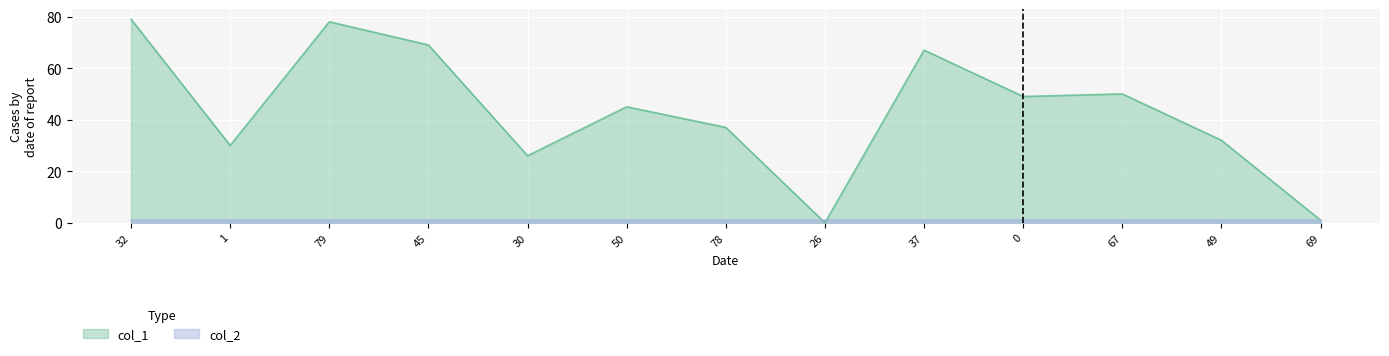

At which category does the data reach its first local valley?

1